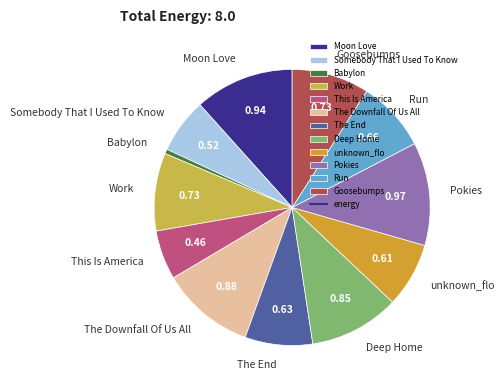

Which has a higher value, Moon Love or Babylon?

Moon Love